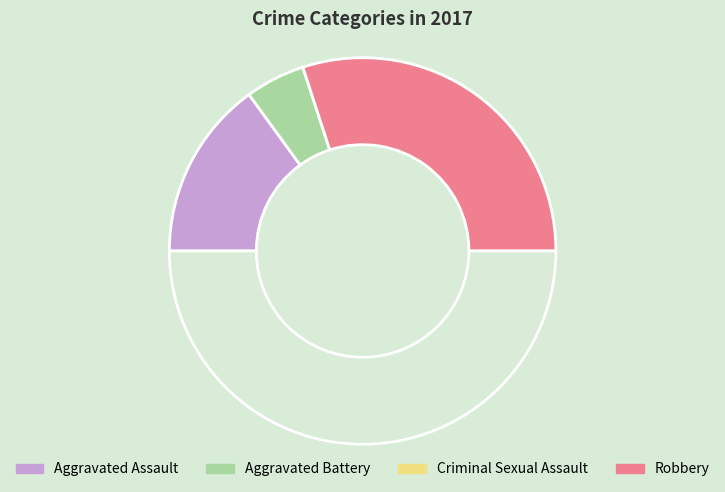

Is there any slice that represents more than half of the pie?

Yes